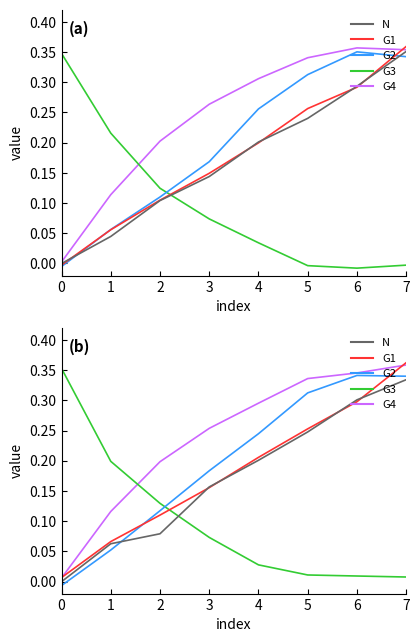

What is the value of the N point at the 2nd from the left?

0.1